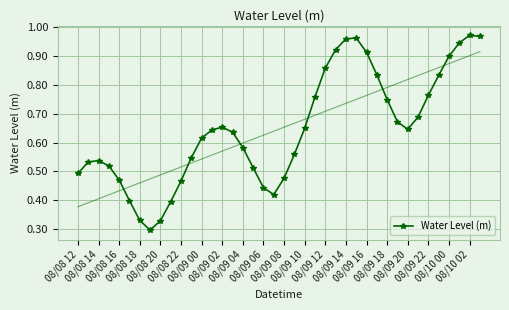

What is the value of the 6th point from the left?

0.4